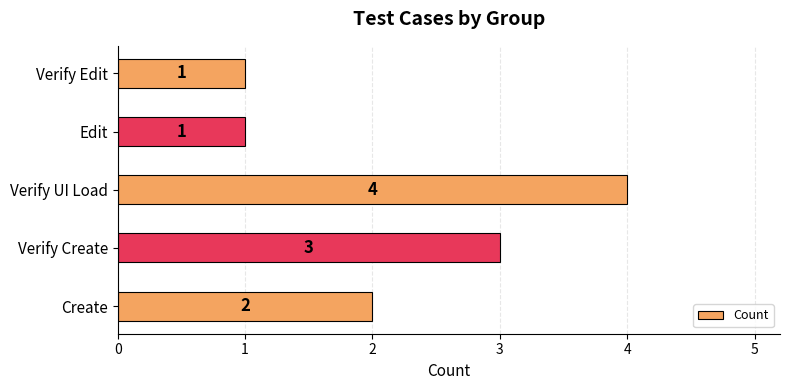

What is the greatest value displayed?

4